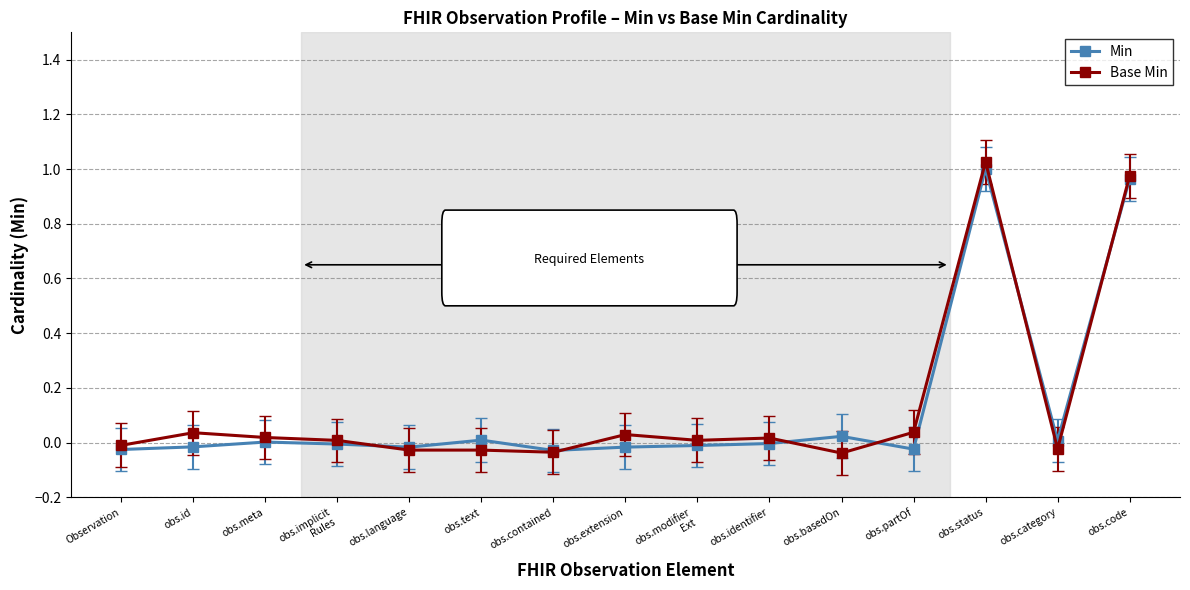

True or false: Min and Base Min cross at least once.

True